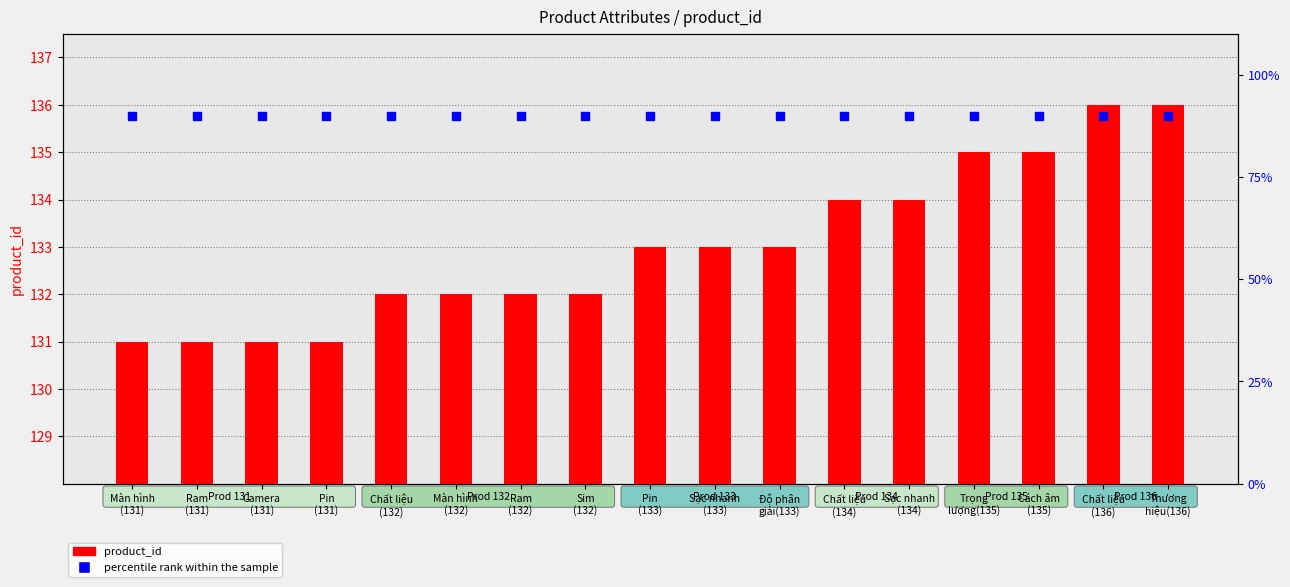

Which series reaches the maximum Y coordinate?

product_id